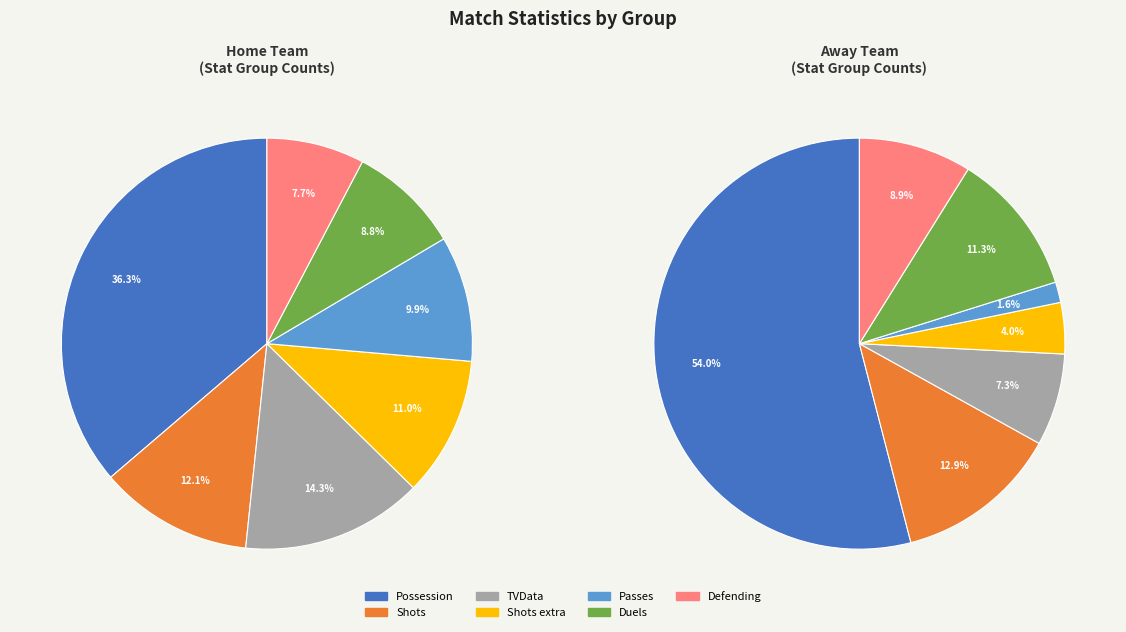

Is Defending the majority of the pie?

No